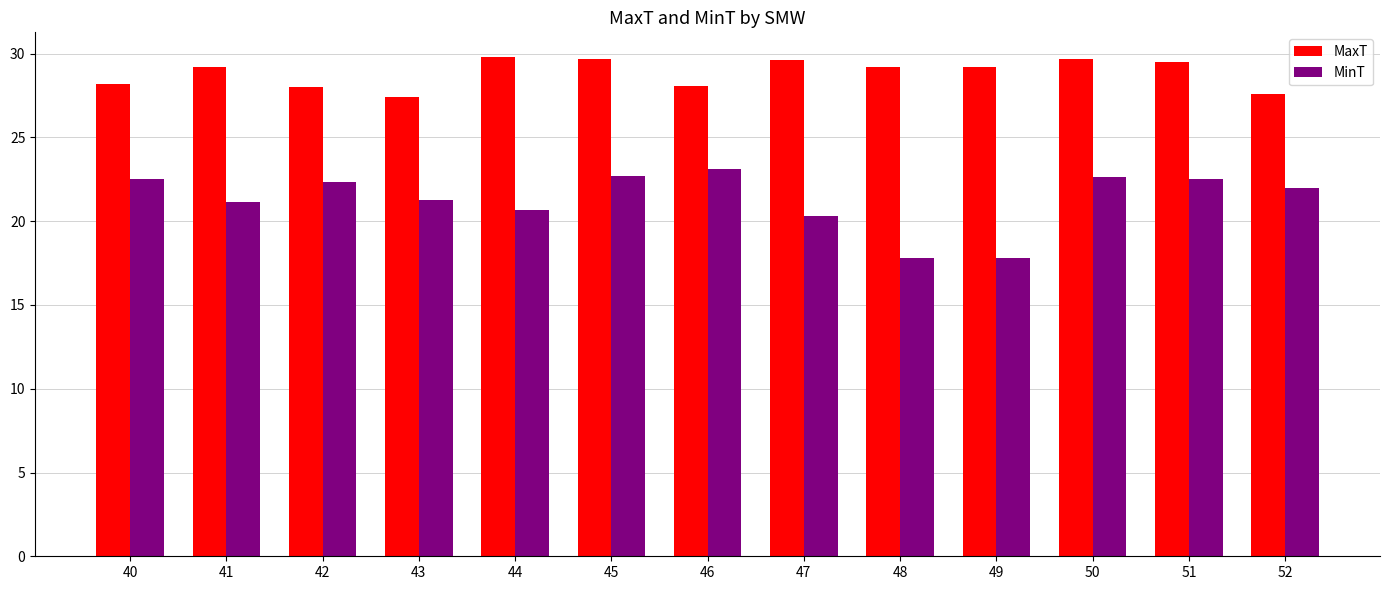

True or false: MaxT has a value of 53.0 at 51.

False